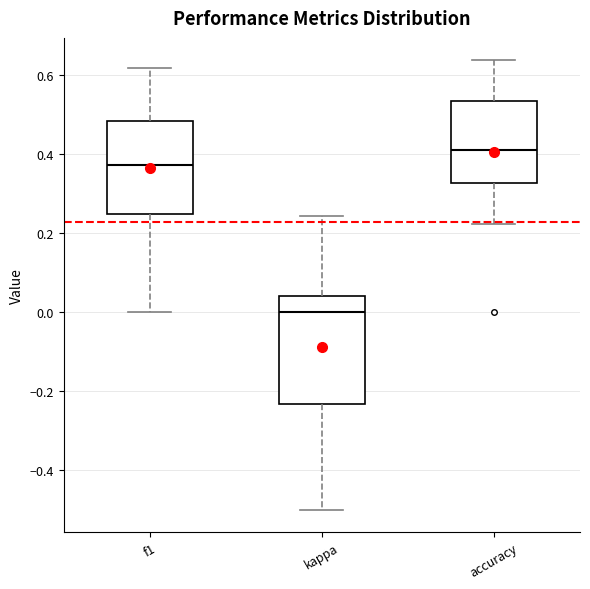

Which box's median line is the highest?

accuracy